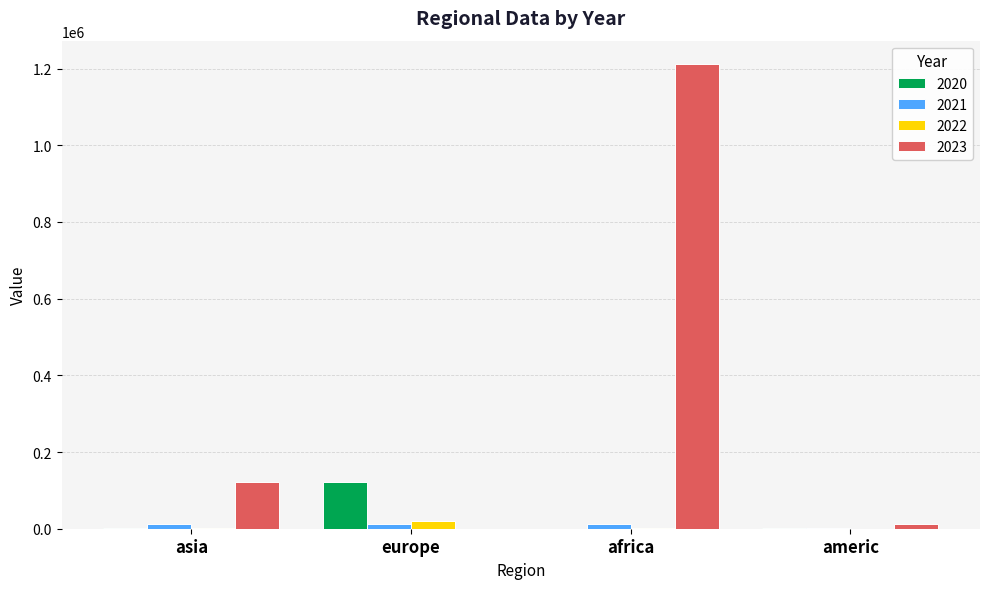

At which label does 2023 reach its peak?

africa